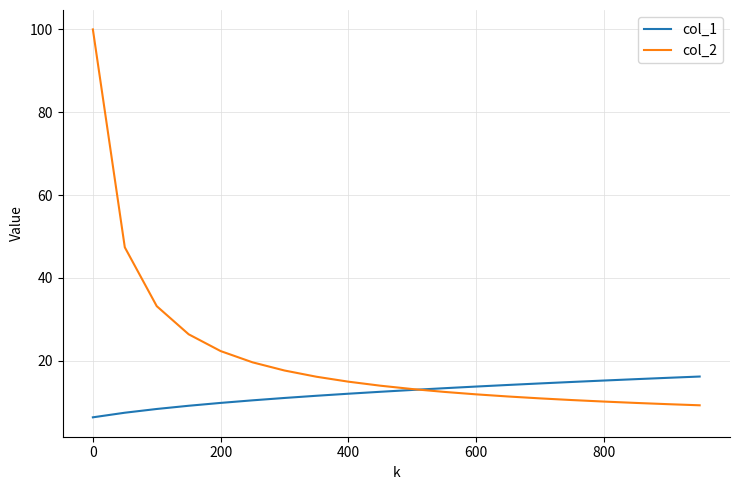

List the series in order of their overall mean, lowest first.

col_1, col_2